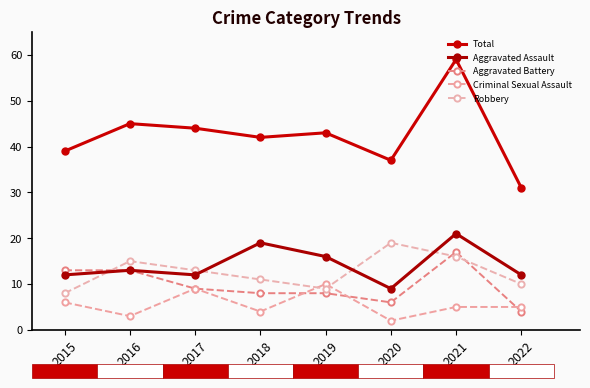

At 2019, list the series in order from smallest to largest.

Aggravated Battery, Robbery, Criminal Sexual Assault, Aggravated Assault, Total